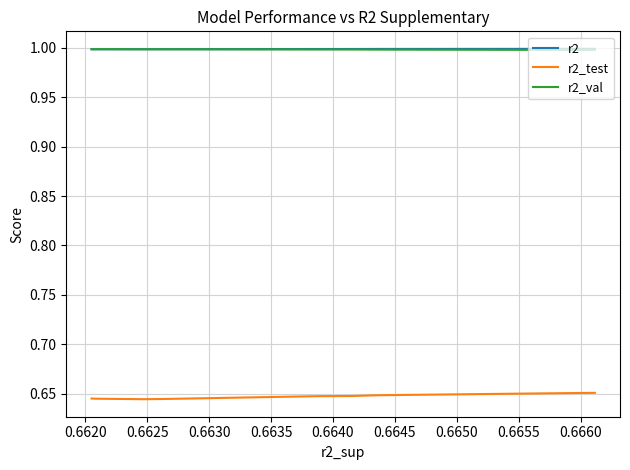

What is the value of the r2_val point at the 5th from the left?

1.0